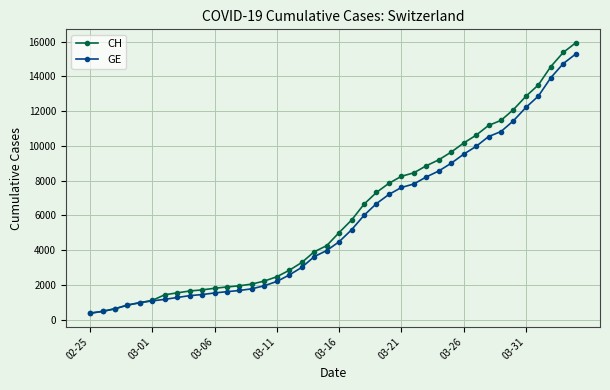

Which series has the widest spread of values?

CH